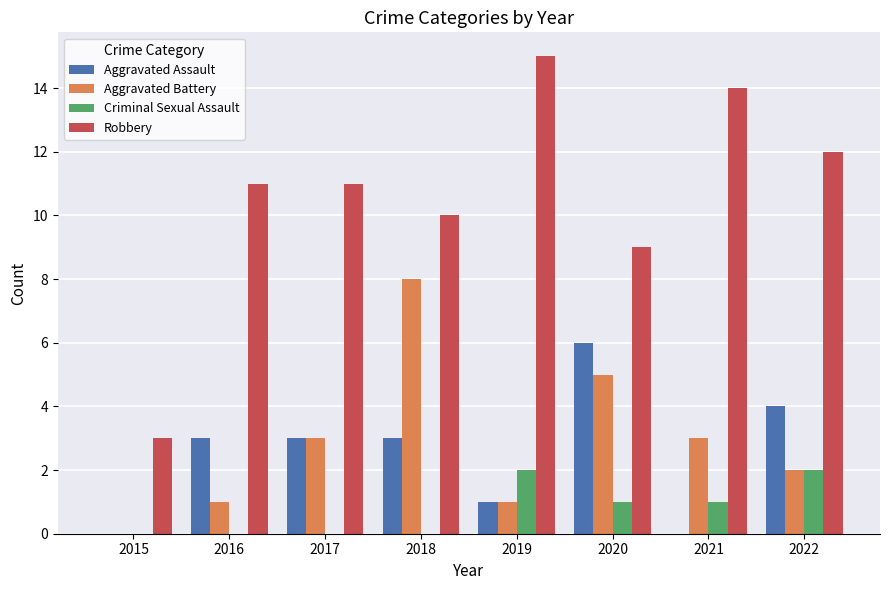

Where is Robbery nearest to the value 9?

2020